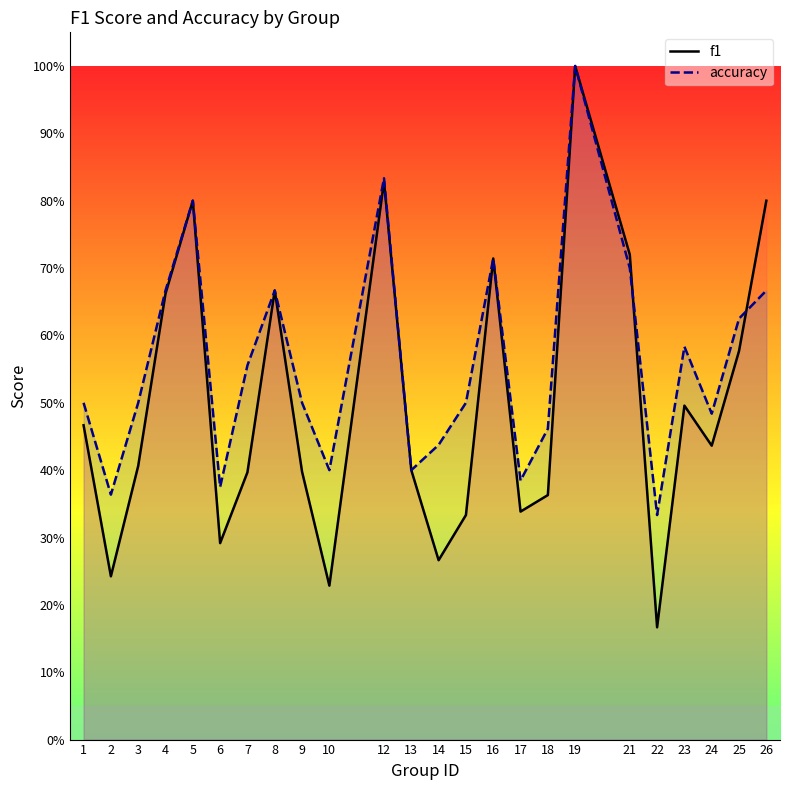

At which category does f1 reach its first local valley?

2